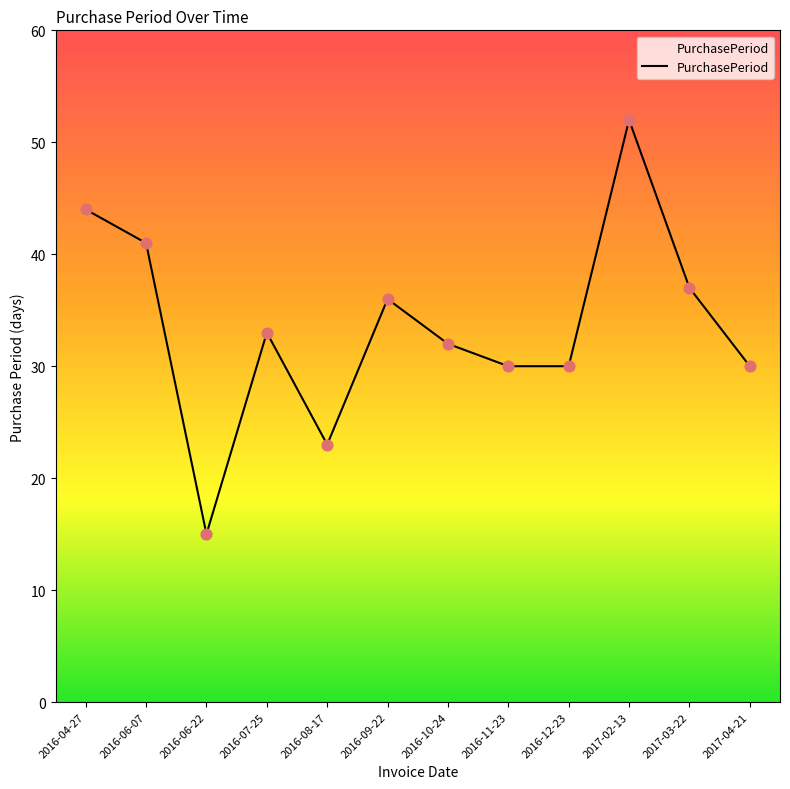

Which has a higher value, 2017-02-13 or 2016-12-23?

2017-02-13